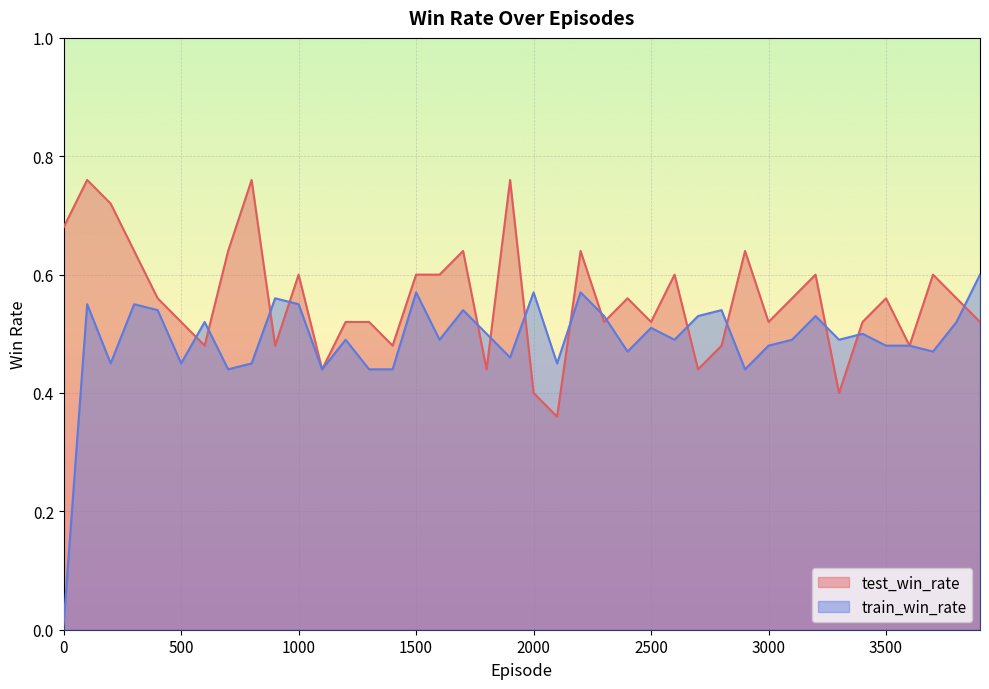

What is the difference between the maximum and minimum values in the train_win_rate series?

0.6